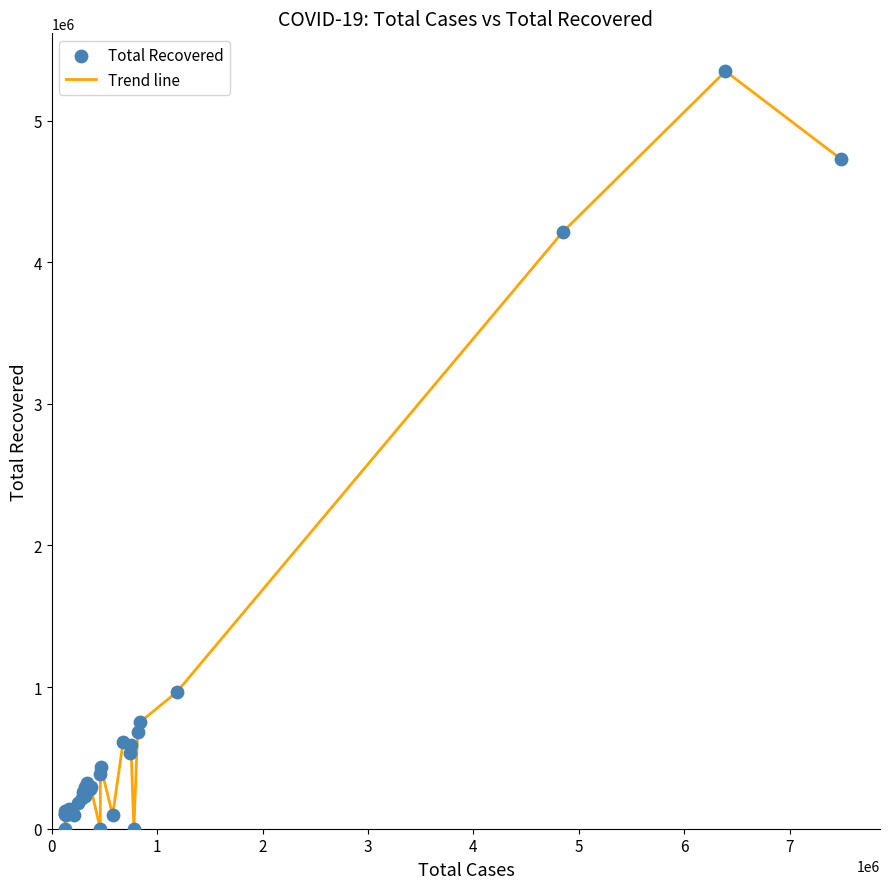

What is the difference between the maximum and minimum values?

5348653